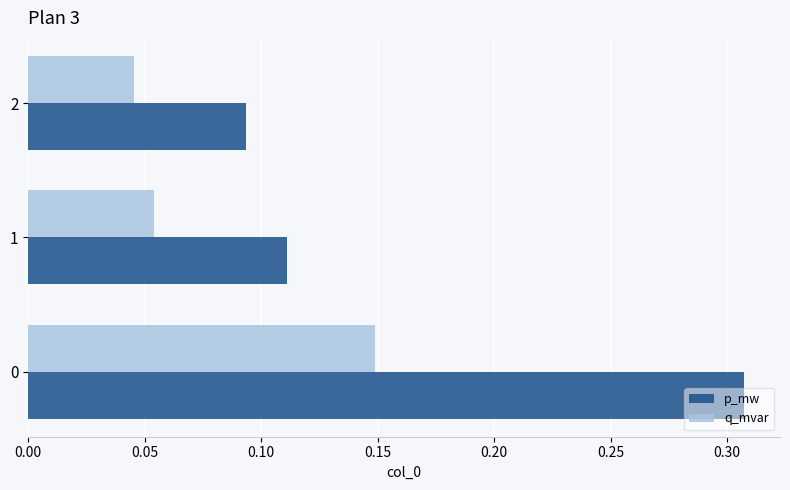

Count the q_mvar values in the range 0 to 1.

3